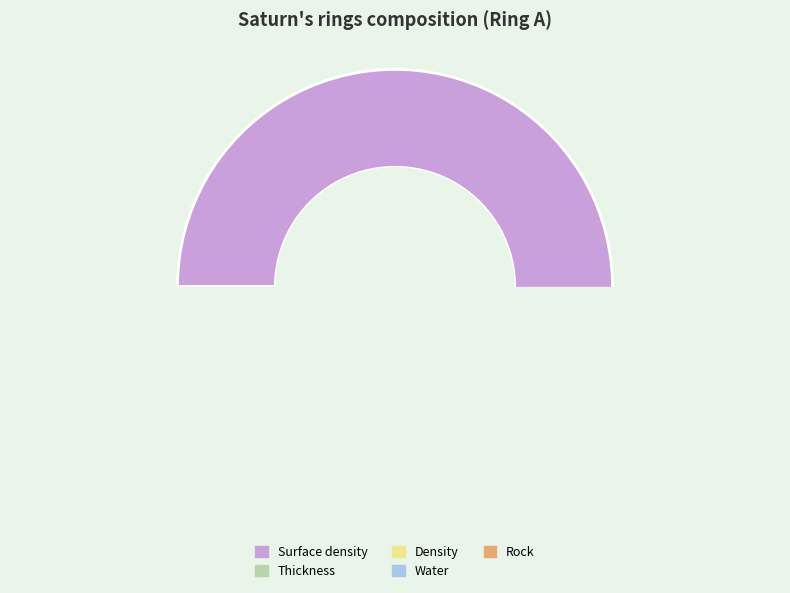

To the nearest percent, what percentage of the pie is Water?

2%